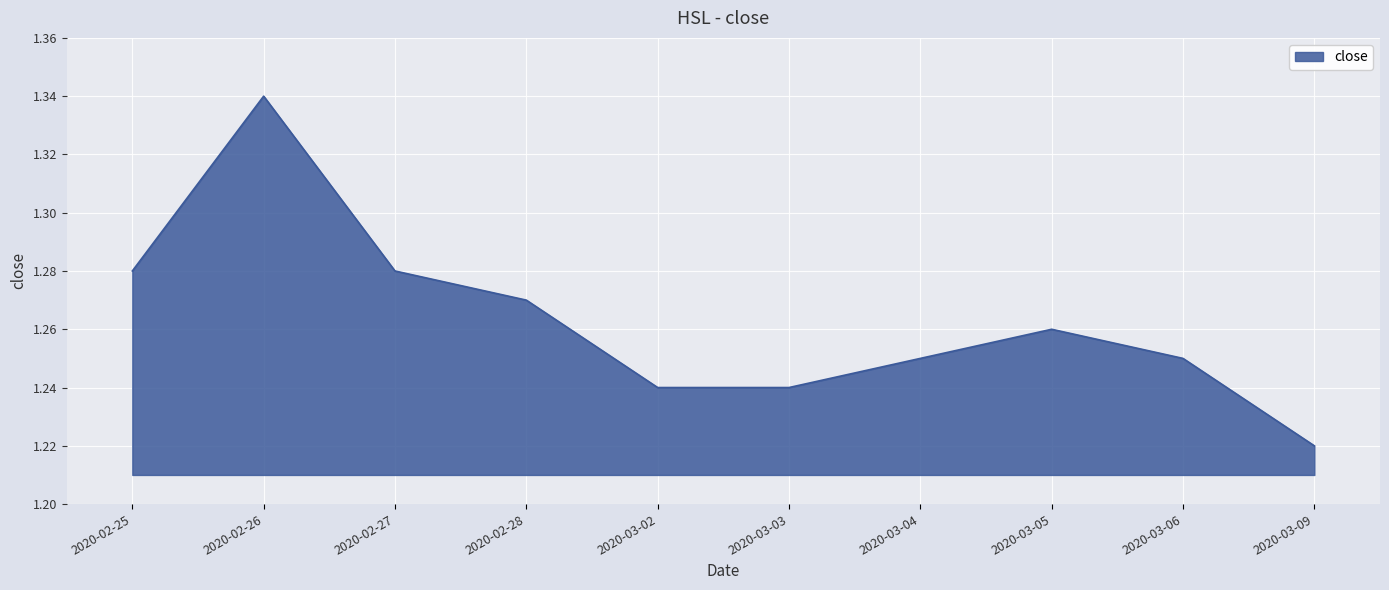

What position from the left is 2020-02-25?

1